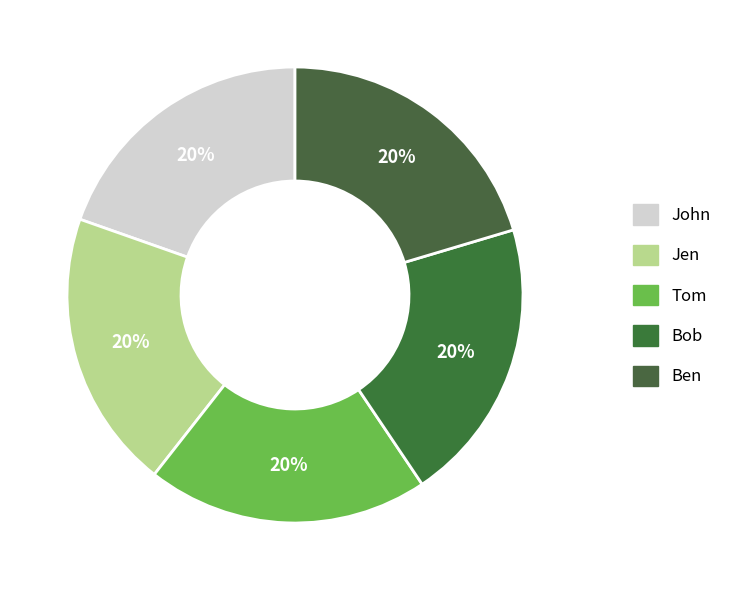

What percentage is the Jen slice, to the nearest percent?

20%